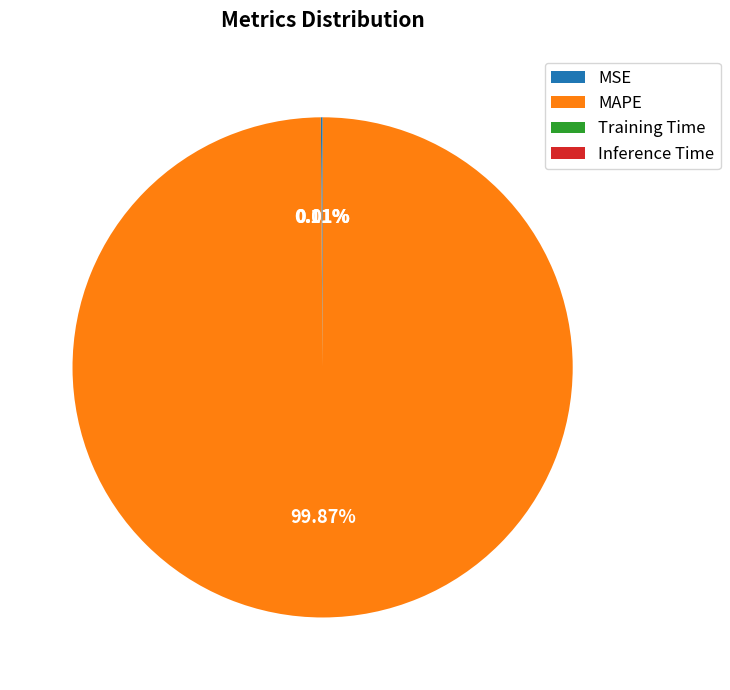

Which slice represents more than half of the pie?

MAPE